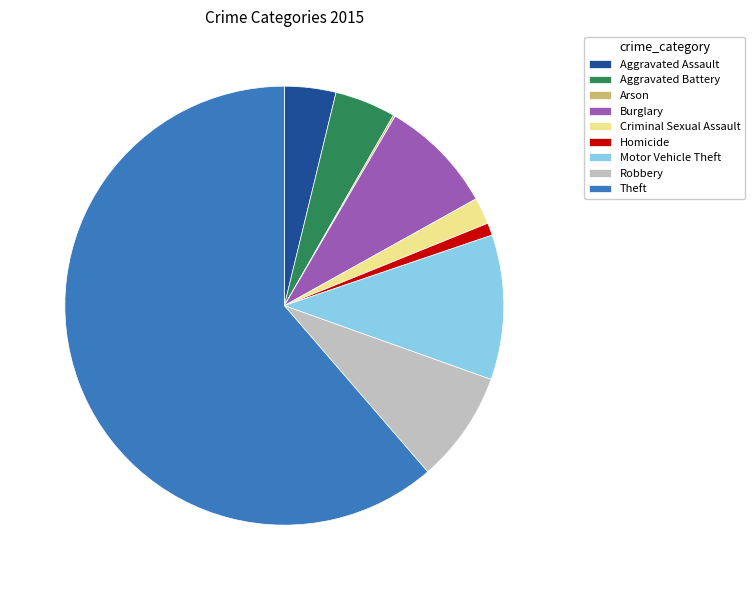

Approximately how many times larger is the value at Aggravated Assault compared to Criminal Sexual Assault?

1.9